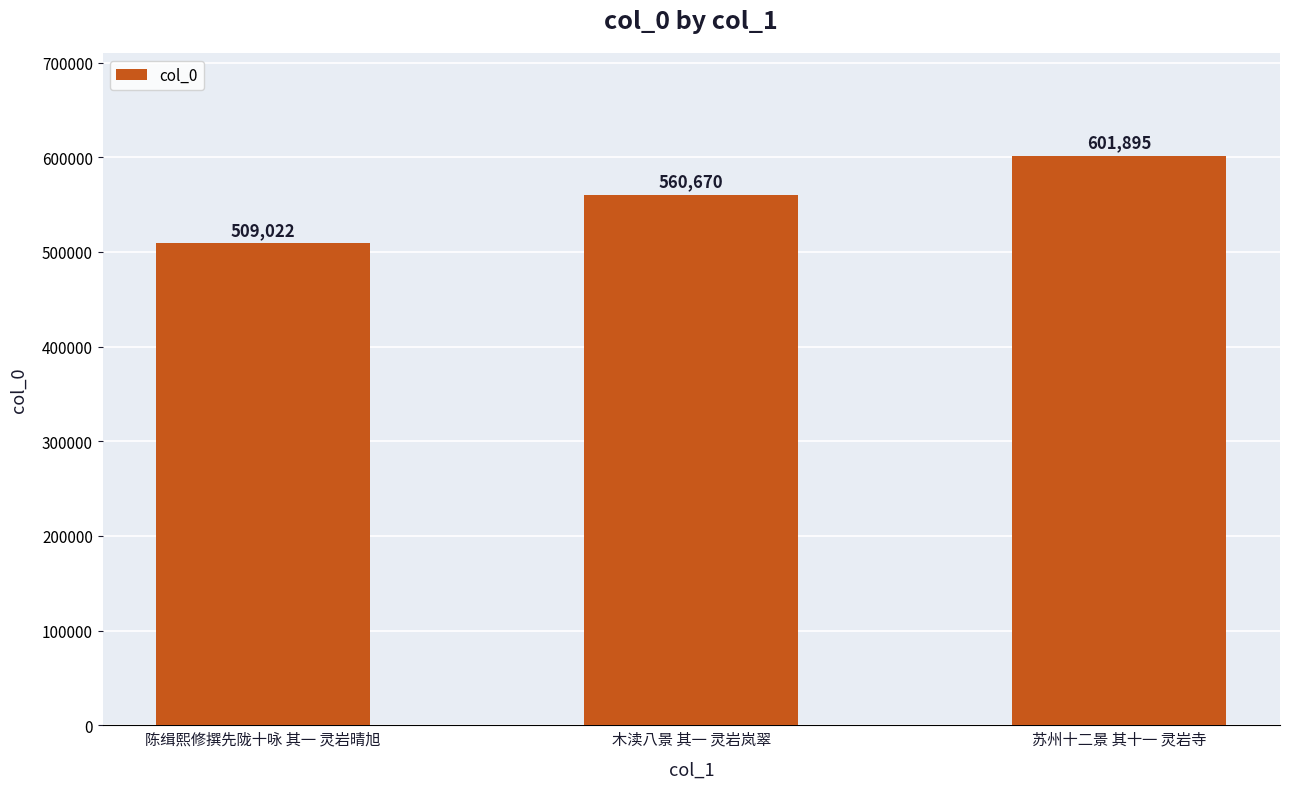

How many values are below 560670?

1